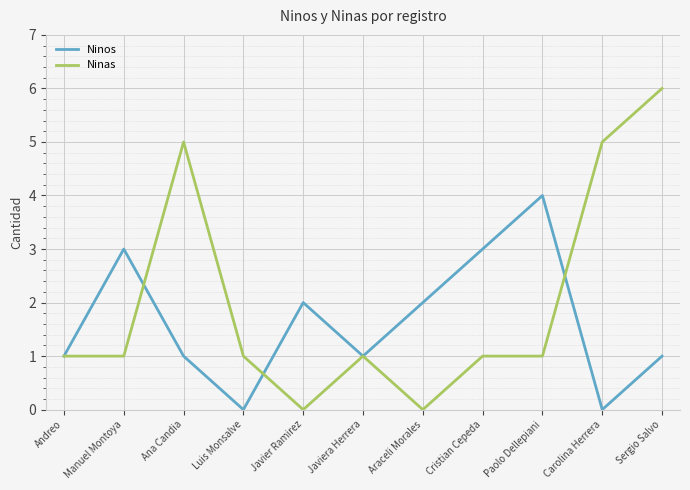

What are all the series names shown in the legend?

Ninos, Ninas